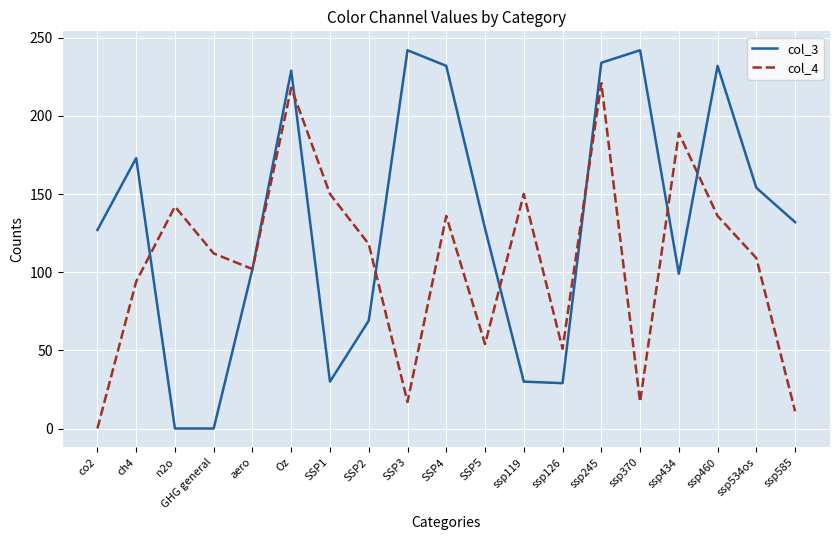

Which series ends up on top after the final intersection of col_3 and col_4?

col_3